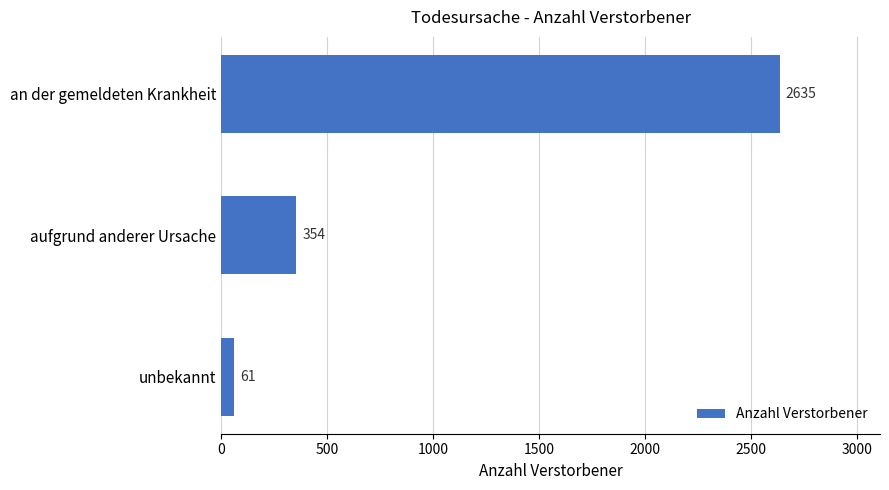

Reading top to bottom, list all the values displayed in this chart.

2635	354	61